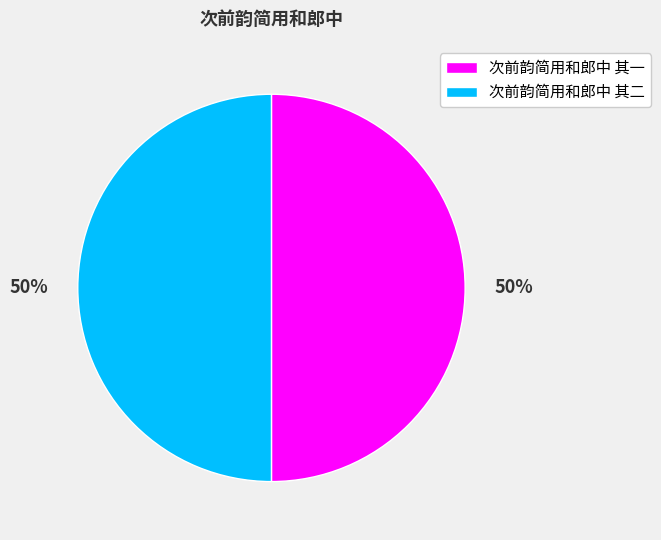

To the nearest percent, what is the combined percentage of 次前韵简用和郎中 其一 and 次前韵简用和郎中 其二?

100%